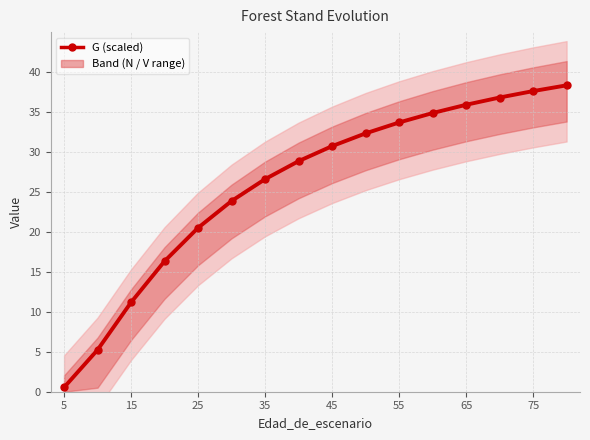

Reading left to right, transcribe all the data shown in this chart.

0.5	5.2	11.2	16.3	20.5	23.9	26.6	28.9	30.7	32.3	33.7	34.9	35.9	36.8	37.6	38.3